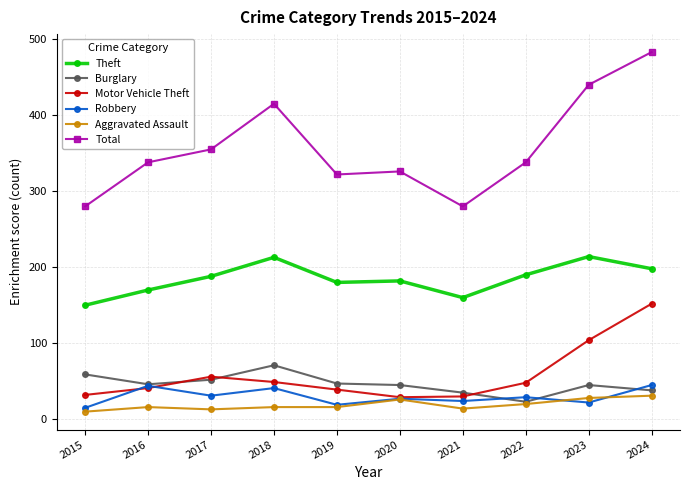

At which label is Theft closest to 182?

2020